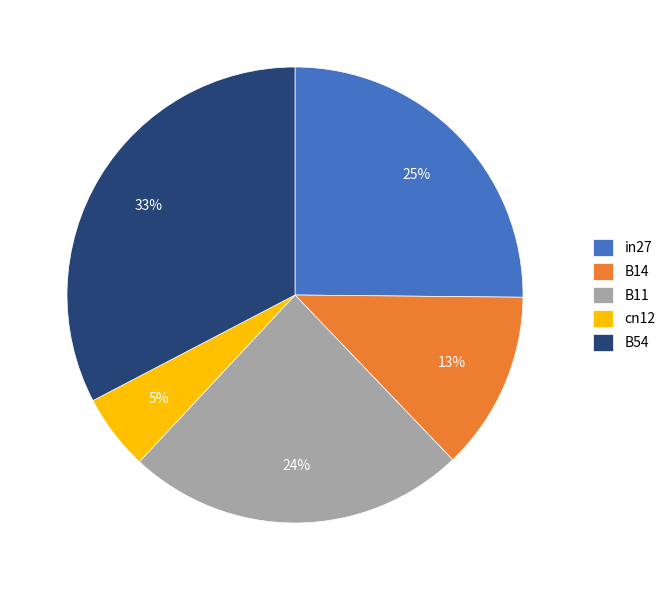

The B54 slice represents 44% of the pie. True or false?

False